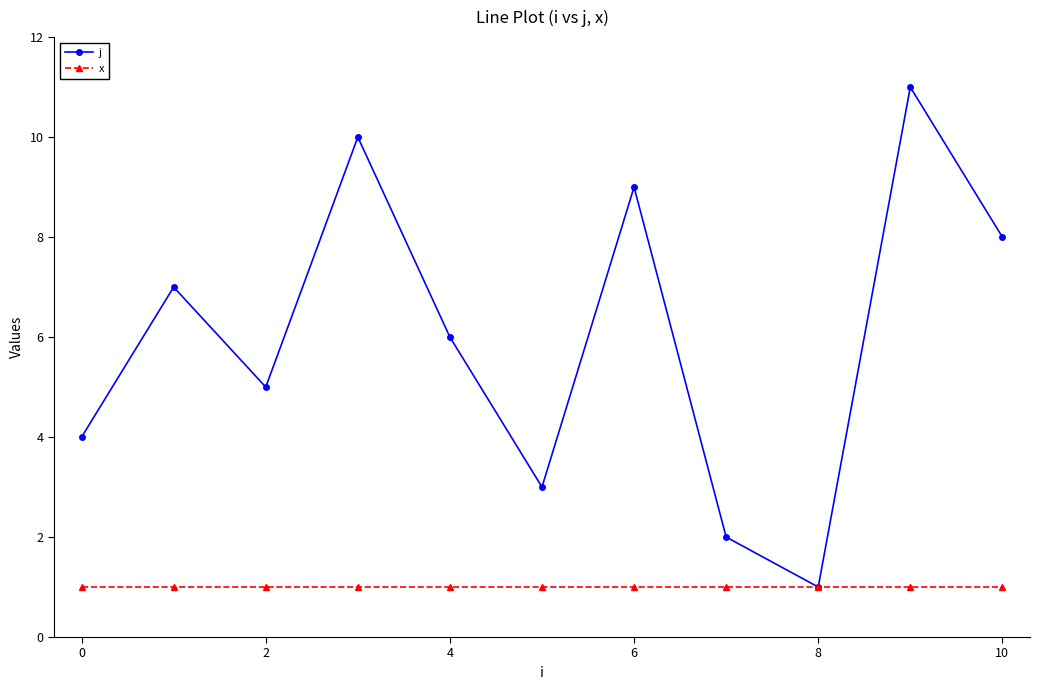

Which series has the largest total across all categories?

j